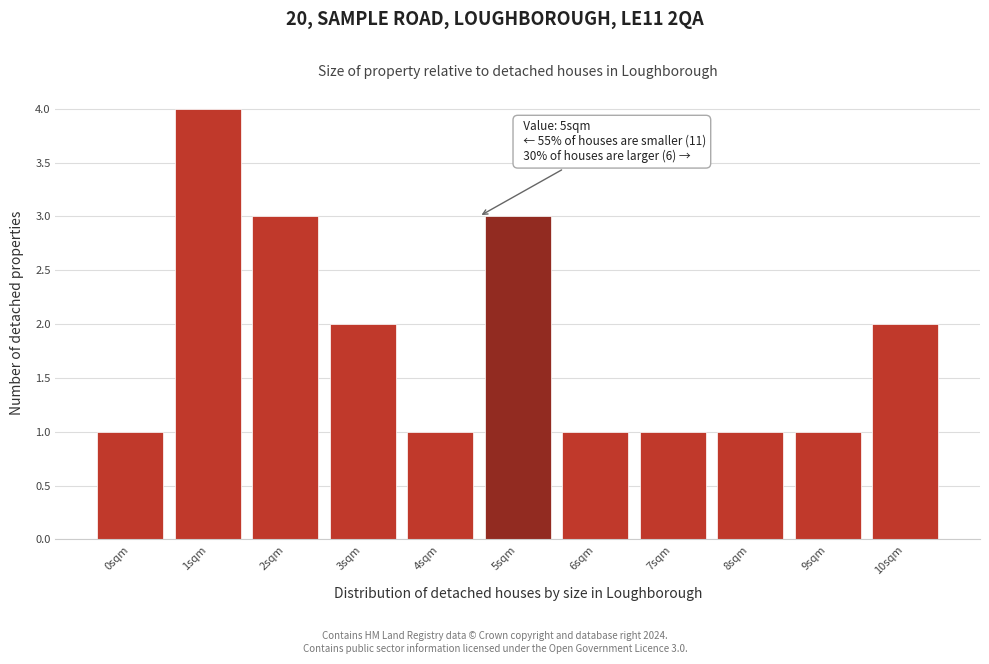

Reading left to right, what are all the values shown in this chart?

0sqm=1	1sqm=4	2sqm=3	3sqm=2	4sqm=1	5sqm=3	6sqm=1	7sqm=1	8sqm=1	9sqm=1	10sqm=2